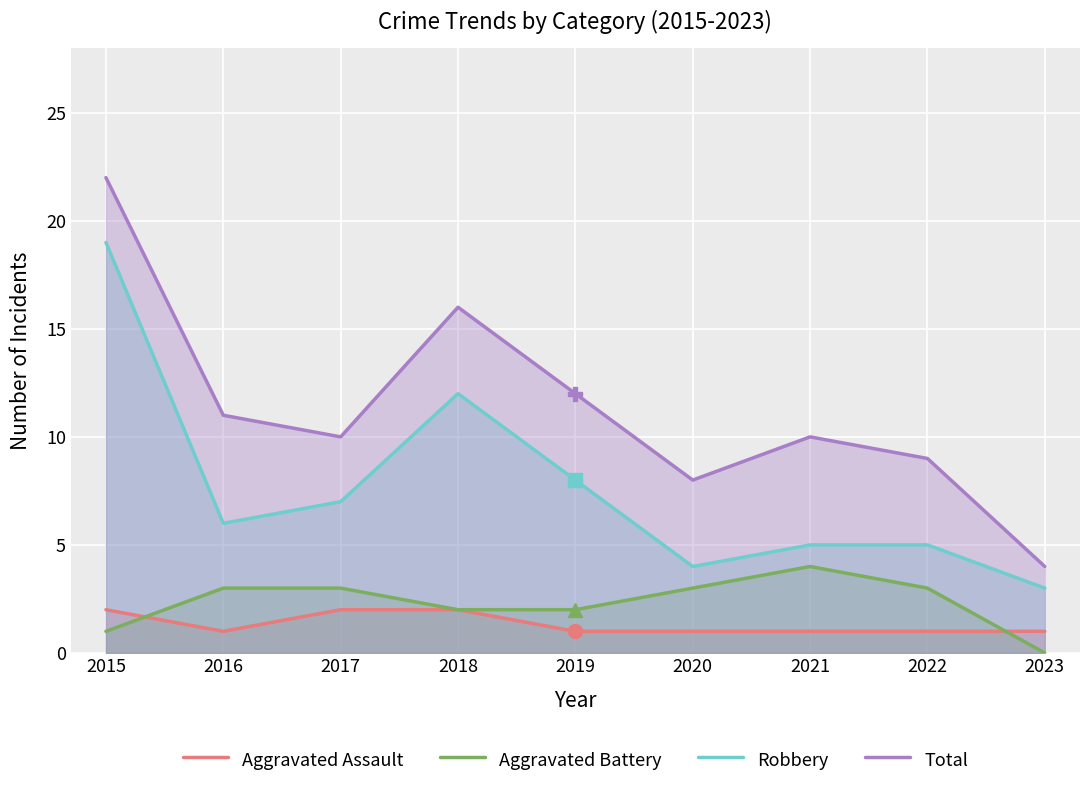

Reading left to right, list all the values displayed in this chart.

Aggravated Assault: 2	1	2	2	1	1	1	1	1
Aggravated Battery: 1	3	3	2	2	3	4	3	0
Robbery: 19	6	7	12	8	4	5	5	3
Total: 22	11	10	16	12	8	10	9	4